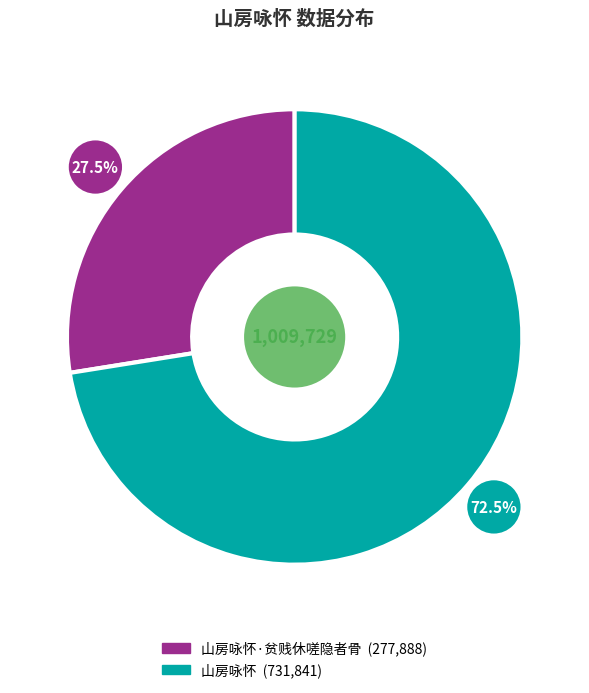

Does any single category account for the majority?

Yes